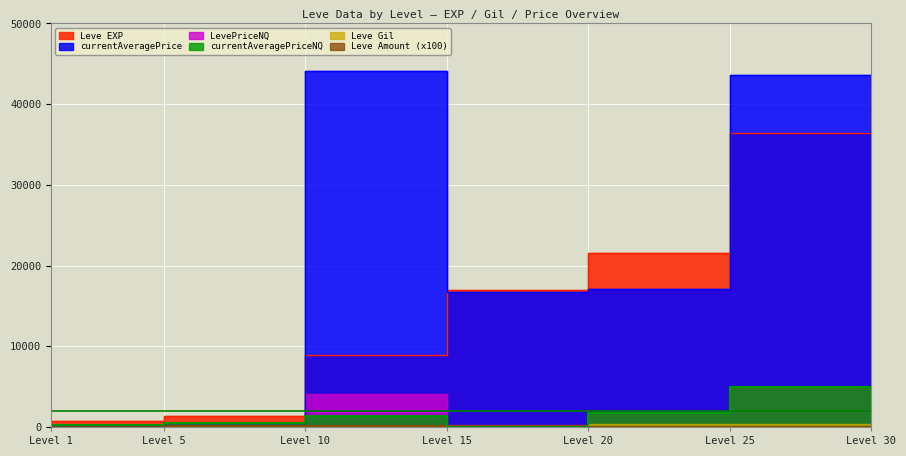

Which has a higher value, Level 30 or Level 10?

Level 30